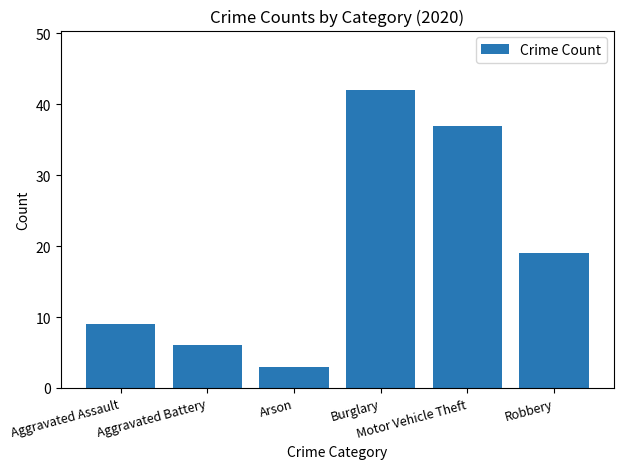

What position from the left is Robbery?

6